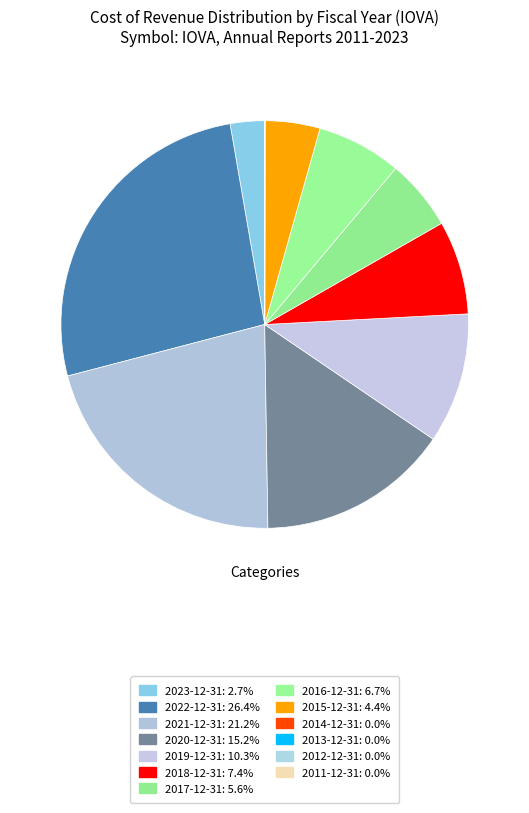

Which category has the smallest portion of the pie?

2011-12-31